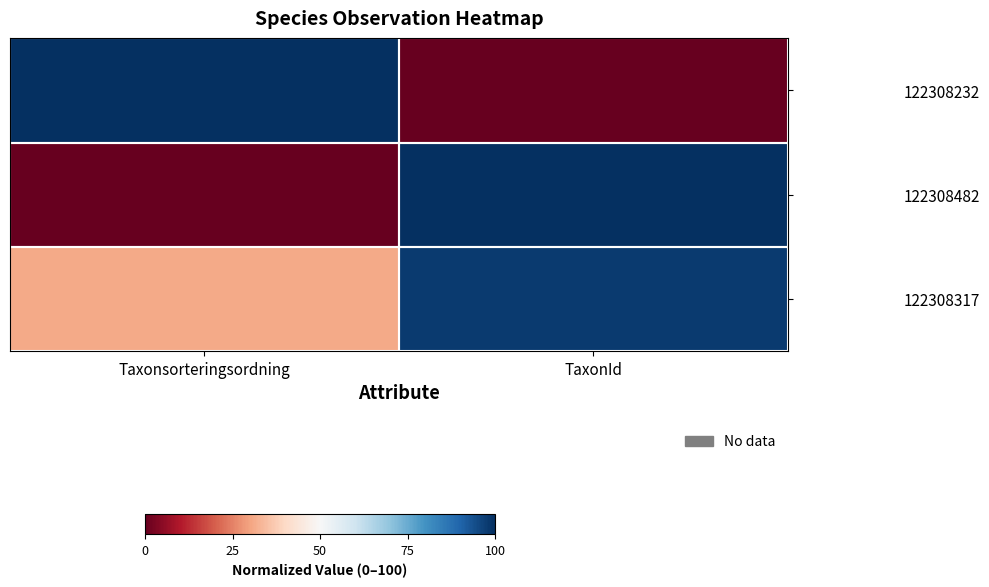

Between Taxonsorteringsordning and TaxonId, which series saw the biggest shift?

122308482